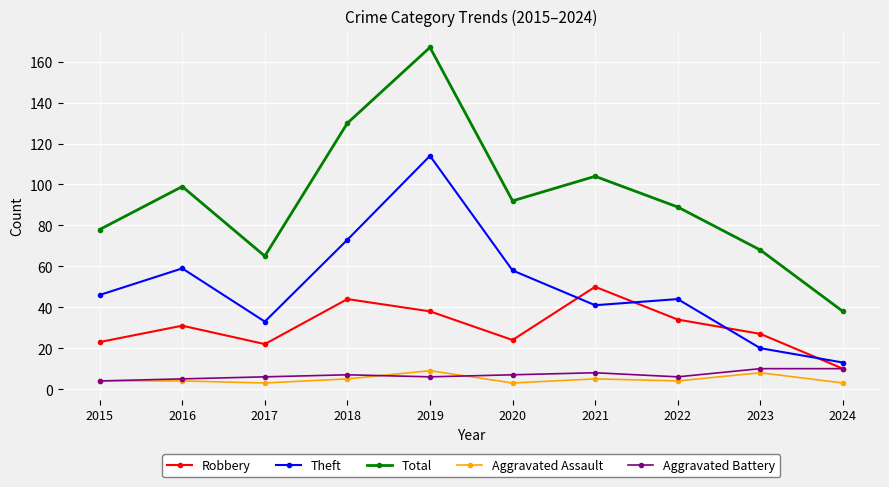

Reading left to right, list all the values displayed in this chart.

Robbery: 2015=23	2016=31	2017=22	2018=44	2019=38	2020=24	2021=50	2022=34	2023=27	2024=10
Theft: 2015=46	2016=59	2017=33	2018=73	2019=114	2020=58	2021=41	2022=44	2023=20	2024=13
Total: 2015=78	2016=99	2017=65	2018=130	2019=167	2020=92	2021=104	2022=89	2023=68	2024=38
Aggravated Assault: 2015=4	2016=4	2017=3	2018=5	2019=9	2020=3	2021=5	2022=4	2023=8	2024=3
Aggravated Battery: 2015=4	2016=5	2017=6	2018=7	2019=6	2020=7	2021=8	2022=6	2023=10	2024=10